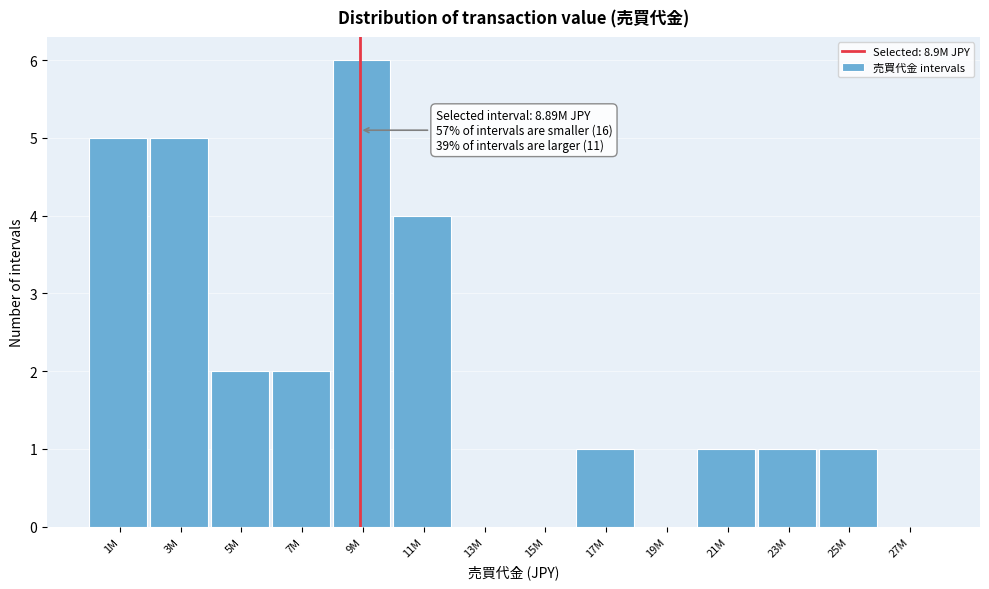

Reading left to right, transcribe all the data shown in this chart.

1M=5	3M=5	5M=2	7M=2	9M=6	11M=4	13M=0	15M=0	17M=1	19M=0	21M=1	23M=1	25M=1	27M=0